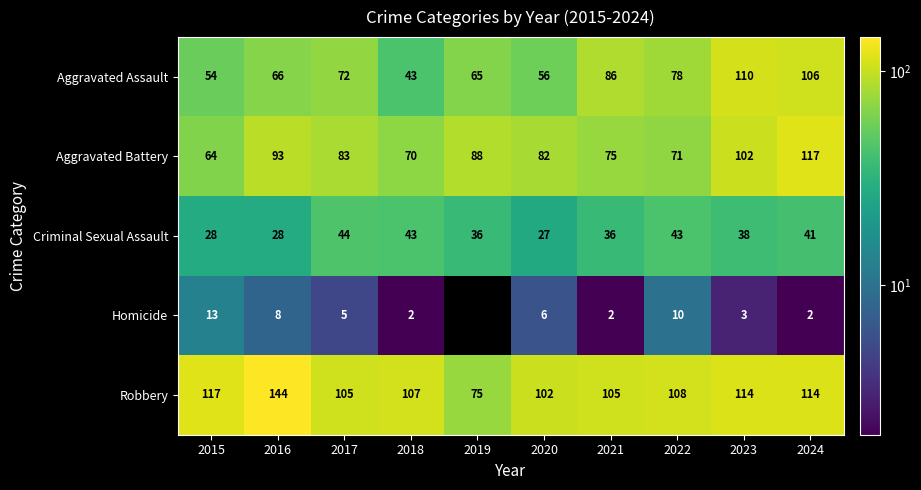

List the series in order of their peak value, highest first.

Robbery, Aggravated Battery, Aggravated Assault, Criminal Sexual Assault, Homicide